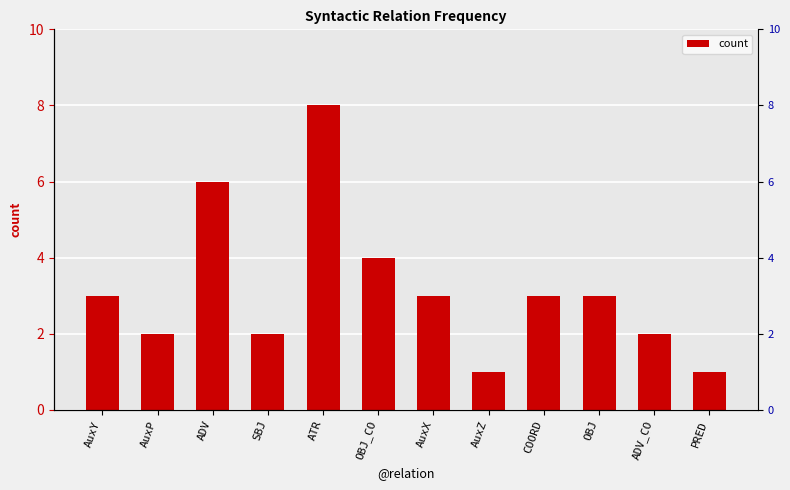

Count the number of data series in this chart.

1